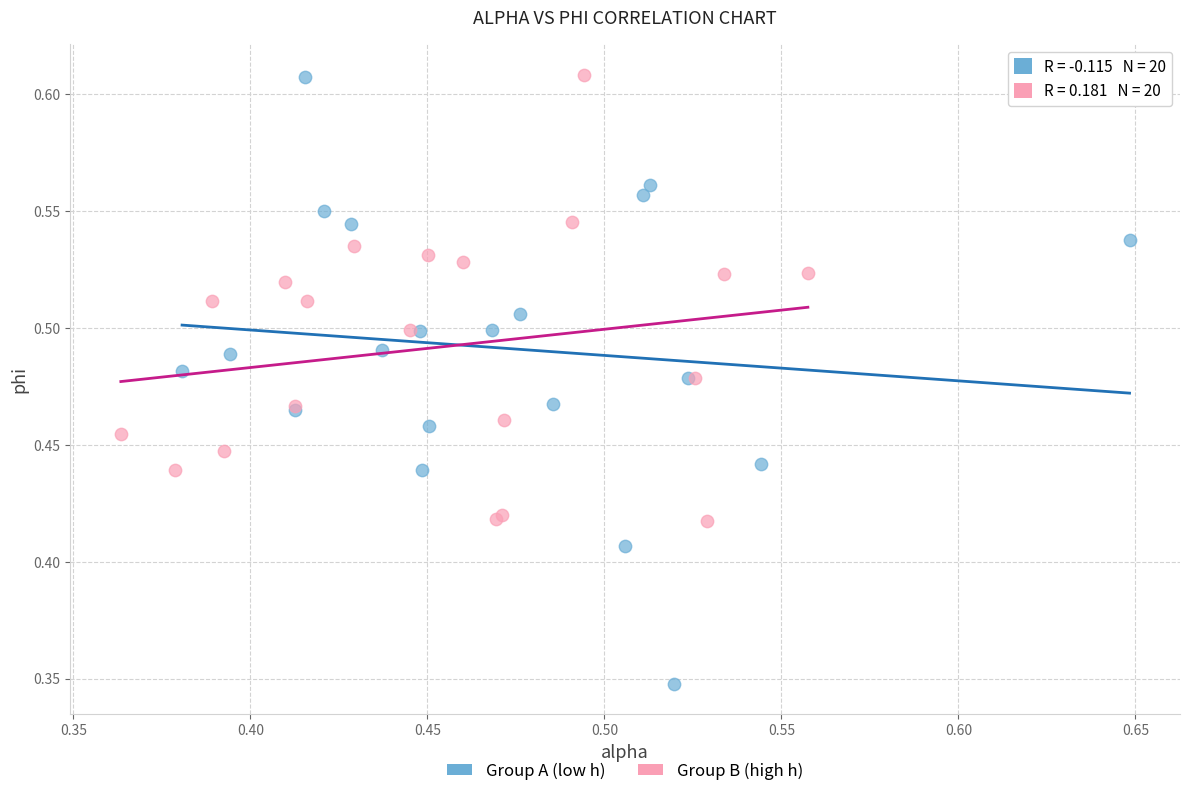

Which series has the largest Y range (max minus min)?

Group A (low h)